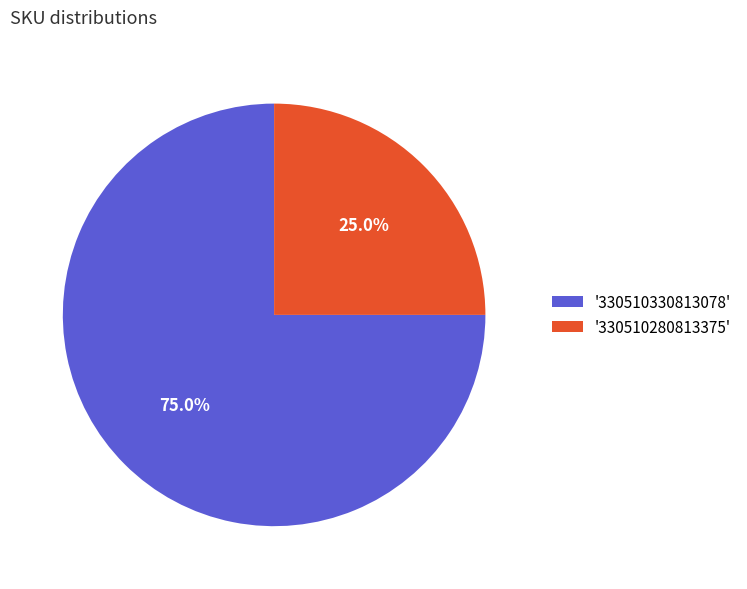

Is there a majority slice in this chart?

Yes